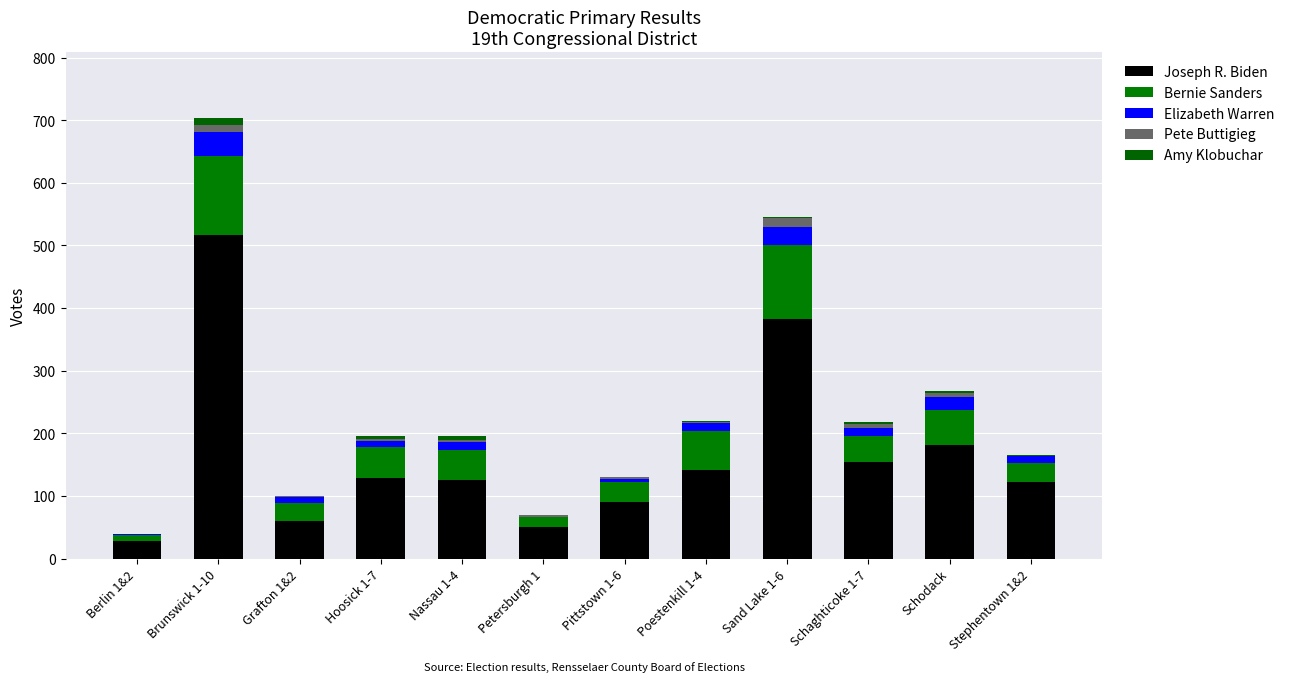

What is the label of the 4th bar from the right?

Sand Lake 1-6